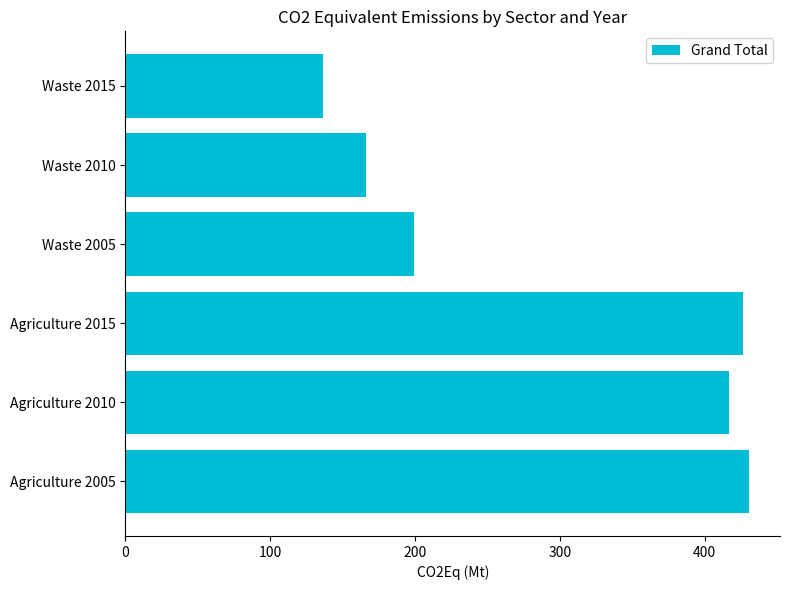

List the labels in order of value, largest first.

Agriculture 2005, Agriculture 2015, Agriculture 2010, Waste 2005, Waste 2010, Waste 2015